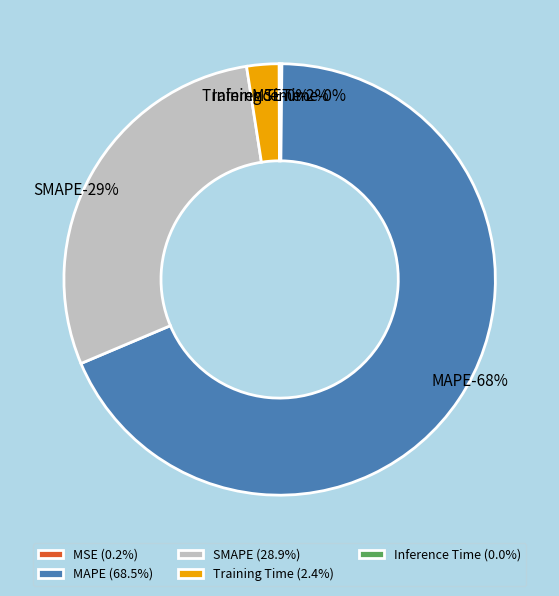

Which category has the biggest portion of the pie?

MAPE